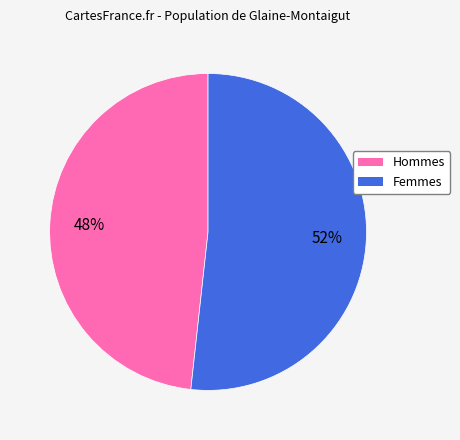

How many segments does this pie chart have?

2